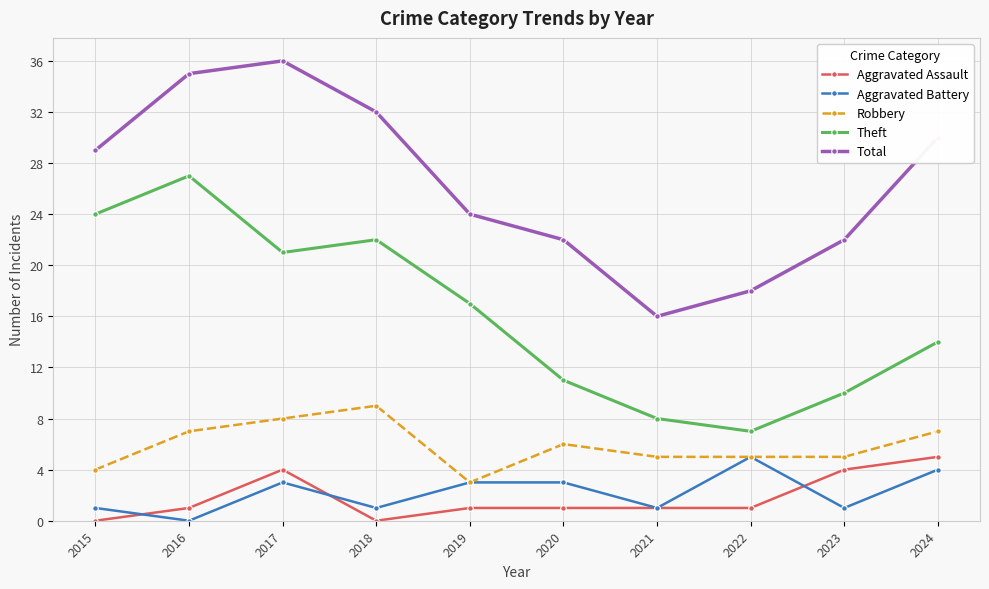

Does the chart display data point markers on the line(s)?

Yes